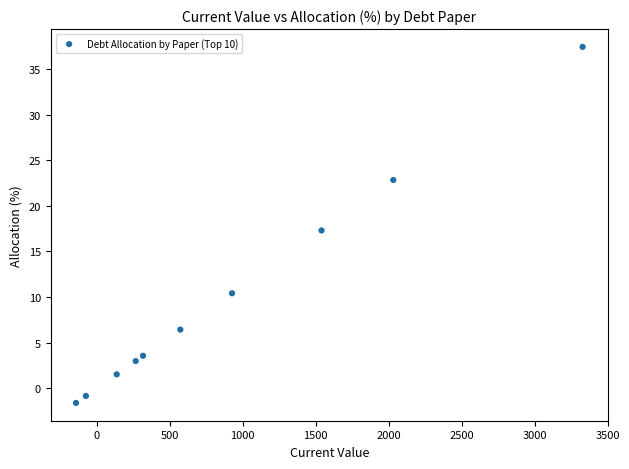

What is the range of X values (max minus min)?

3471.0